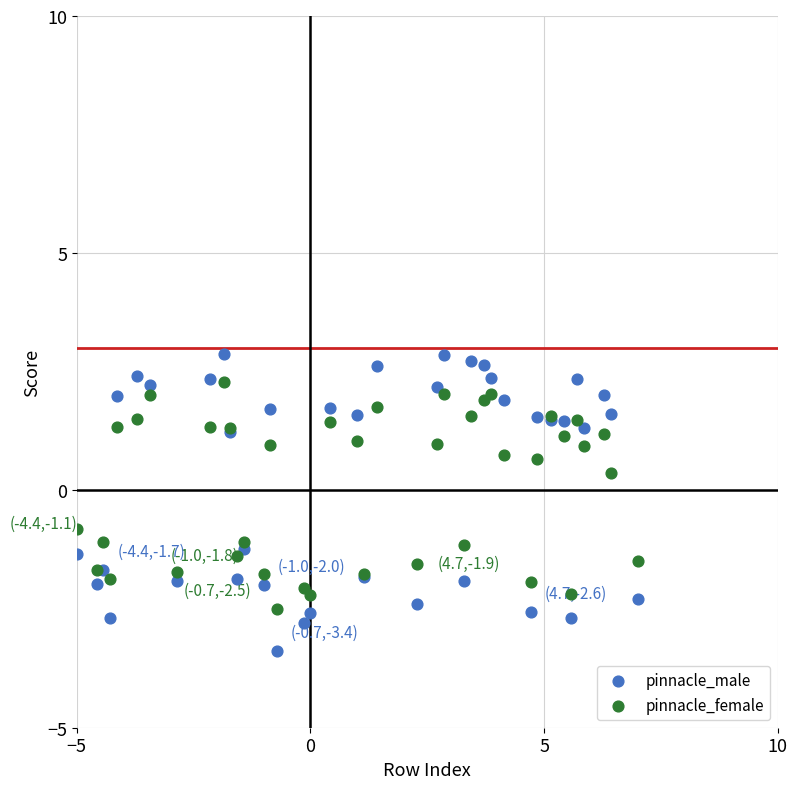

What are all the series names shown in the legend?

pinnacle_male, pinnacle_female